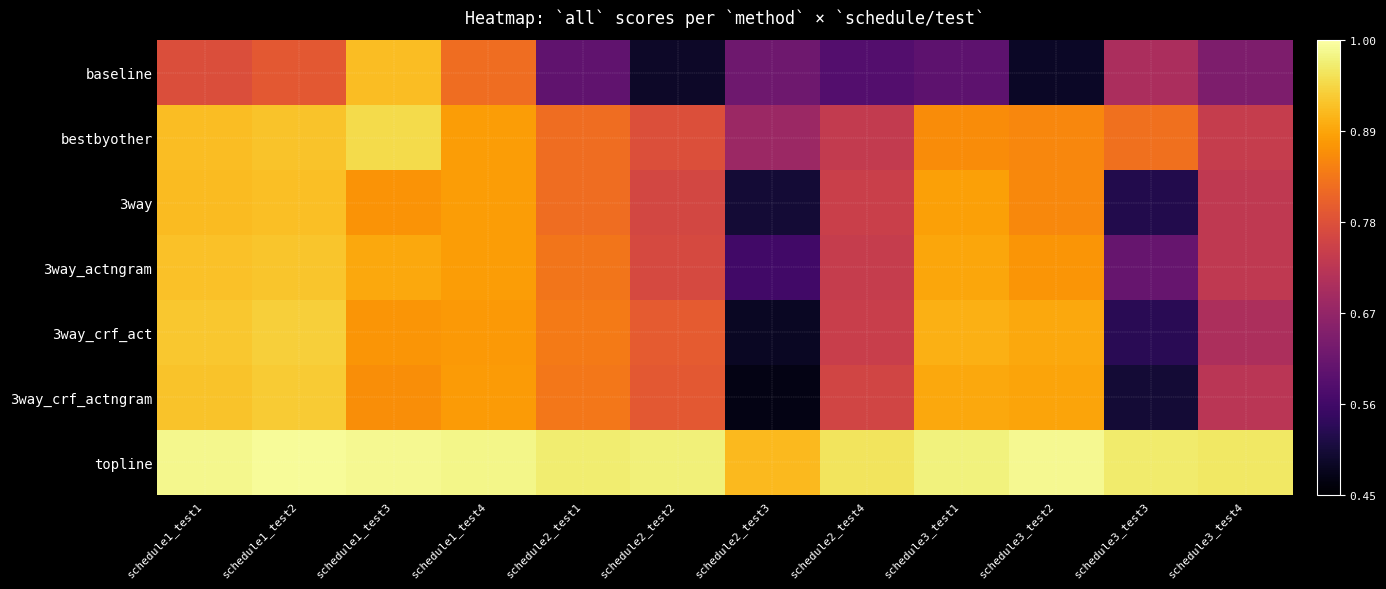

Reading left to right, transcribe all the data shown in this chart.

baseline: schedule1_test1=0.8	schedule1_test2=0.8	schedule1_test3=0.9	schedule1_test4=0.8	schedule2_test1=0.6	schedule2_test2=0.5	schedule2_test3=0.6	schedule2_test4=0.6	schedule3_test1=0.6	schedule3_test2=0.5	schedule3_test3=0.7	schedule3_test4=0.6
bestbyother: schedule1_test1=0.9	schedule1_test2=0.9	schedule1_test3=0.9	schedule1_test4=0.9	schedule2_test1=0.8	schedule2_test2=0.8	schedule2_test3=0.7	schedule2_test4=0.7	schedule3_test1=0.9	schedule3_test2=0.9	schedule3_test3=0.8	schedule3_test4=0.7
3way: schedule1_test1=0.9	schedule1_test2=0.9	schedule1_test3=0.9	schedule1_test4=0.9	schedule2_test1=0.8	schedule2_test2=0.8	schedule2_test3=0.5	schedule2_test4=0.7	schedule3_test1=0.9	schedule3_test2=0.9	schedule3_test3=0.5	schedule3_test4=0.7
3way_actngram: schedule1_test1=0.9	schedule1_test2=0.9	schedule1_test3=0.9	schedule1_test4=0.9	schedule2_test1=0.8	schedule2_test2=0.8	schedule2_test3=0.6	schedule2_test4=0.7	schedule3_test1=0.9	schedule3_test2=0.9	schedule3_test3=0.6	schedule3_test4=0.7
3way_crf_act: schedule1_test1=0.9	schedule1_test2=0.9	schedule1_test3=0.9	schedule1_test4=0.9	schedule2_test1=0.8	schedule2_test2=0.8	schedule2_test3=0.5	schedule2_test4=0.7	schedule3_test1=0.9	schedule3_test2=0.9	schedule3_test3=0.5	schedule3_test4=0.7
3way_crf_actngram: schedule1_test1=0.9	schedule1_test2=0.9	schedule1_test3=0.9	schedule1_test4=0.9	schedule2_test1=0.8	schedule2_test2=0.8	schedule2_test3=0.5	schedule2_test4=0.8	schedule3_test1=0.9	schedule3_test2=0.9	schedule3_test3=0.5	schedule3_test4=0.7
topline: schedule1_test1=1.0	schedule1_test2=1.0	schedule1_test3=1.0	schedule1_test4=1.0	schedule2_test1=1.0	schedule2_test2=1.0	schedule2_test3=0.9	schedule2_test4=1.0	schedule3_test1=1.0	schedule3_test2=1.0	schedule3_test3=1.0	schedule3_test4=1.0